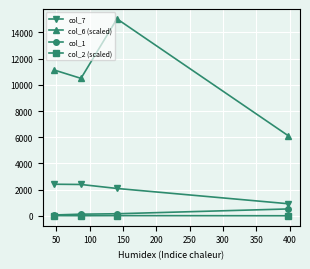

Which series has the largest total across all categories?

col_6 (scaled)